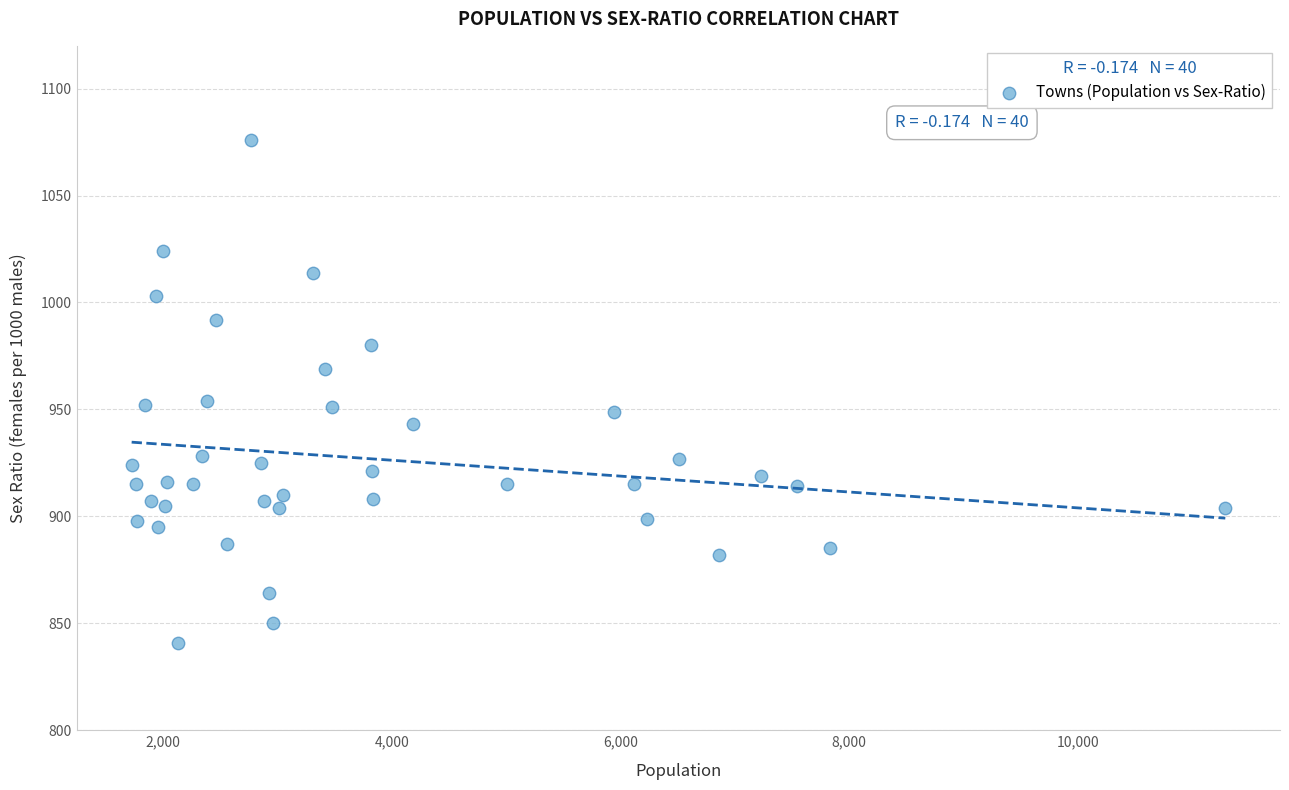

What is the range of Y values (max minus min)?

235